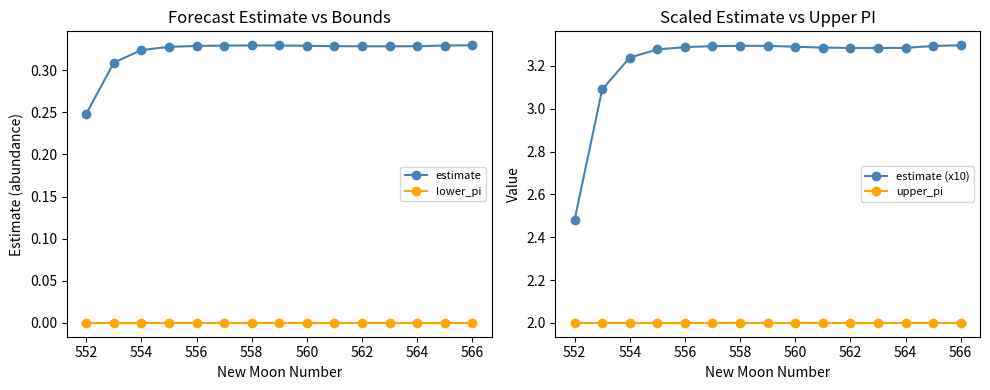

True or false: lower_pi and estimate cross at least once.

False